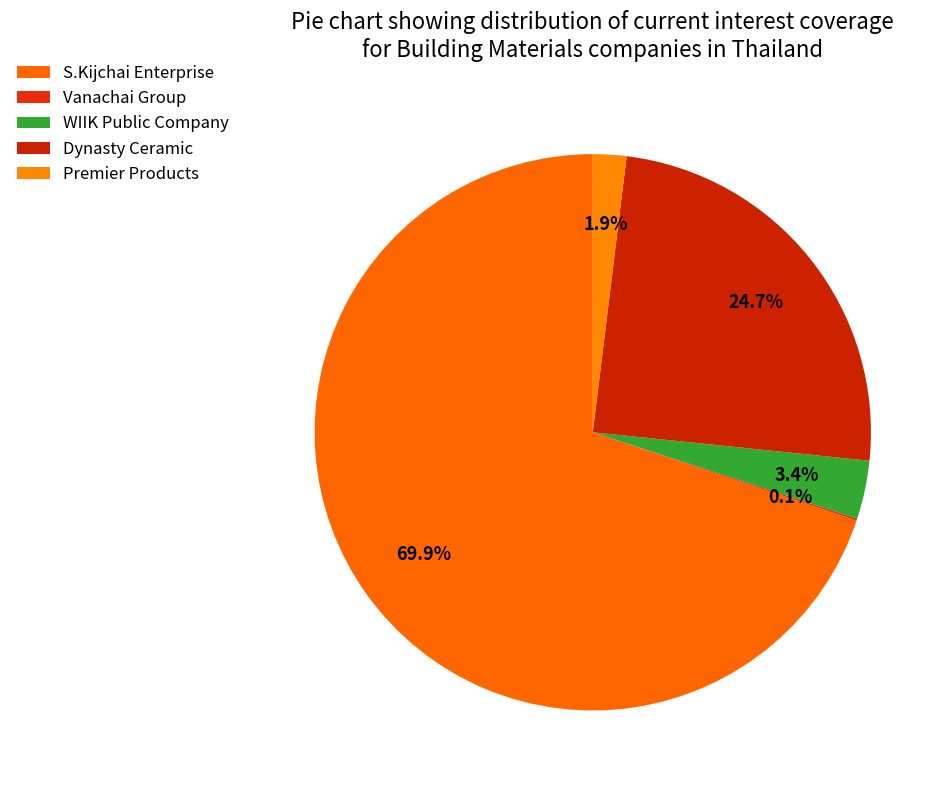

Which slice represents more than half of the pie?

S.Kijchai Enterprise